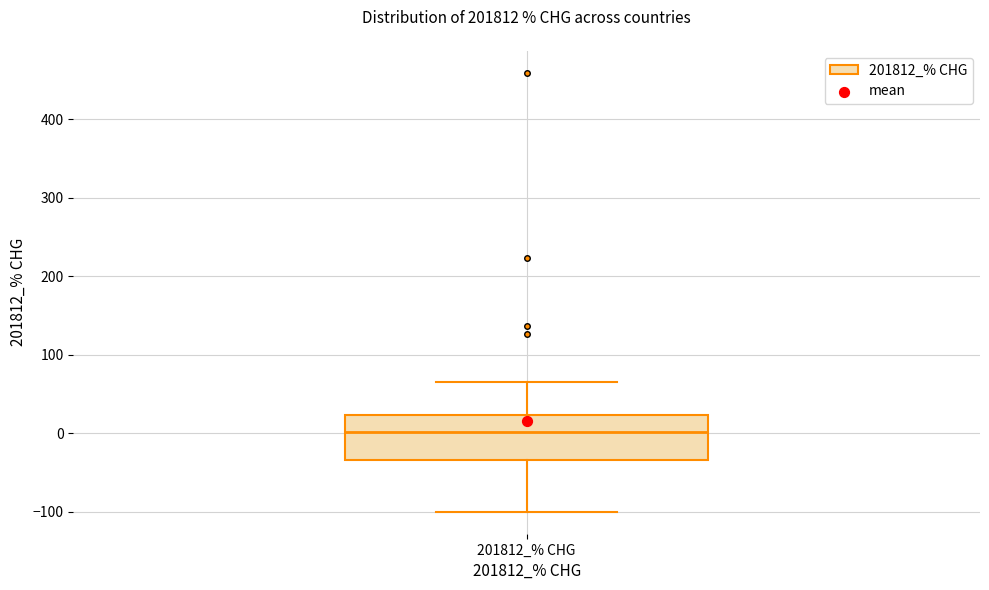

Transcribe this box plot: give where the median line is, the range the box spans, and where the two whiskers end, as read against the y-axis. The values are not printed on the chart, so give them approximately, as read against the axis.

median 0, box -30 to 20, whiskers -100 to 70